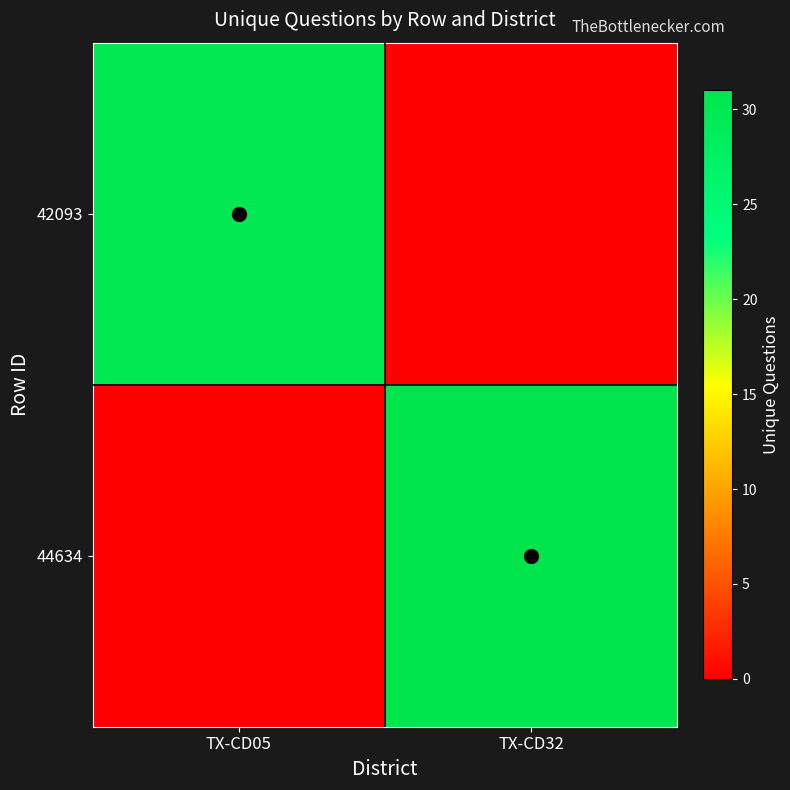

At how many categories does at least one series exceed 0?

2